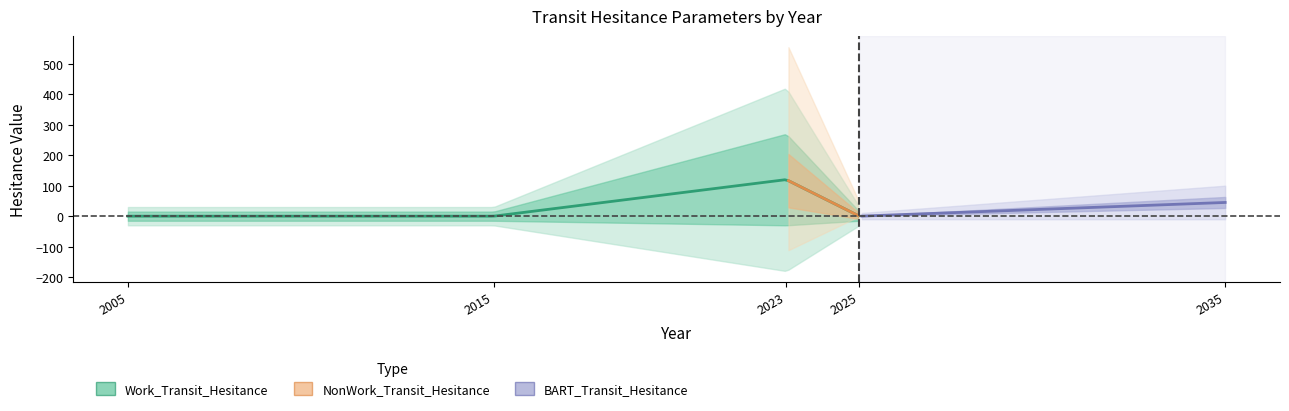

Does the chart have visible grid lines?

No